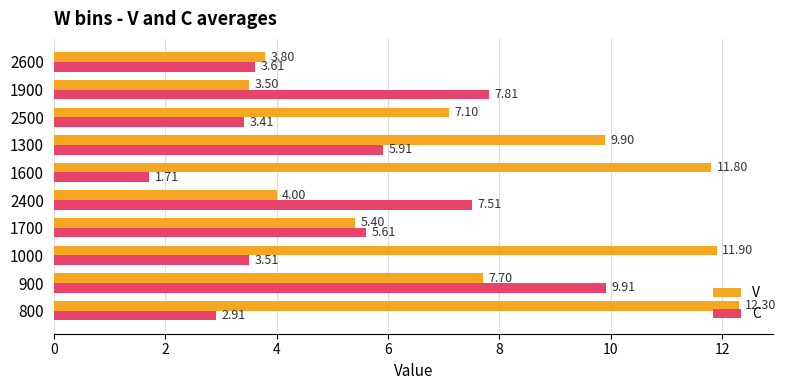

List the labels in order of C value, largest first.

900, 1900, 2400, 1300, 1700, 2600, 1000, 2500, 800, 1600